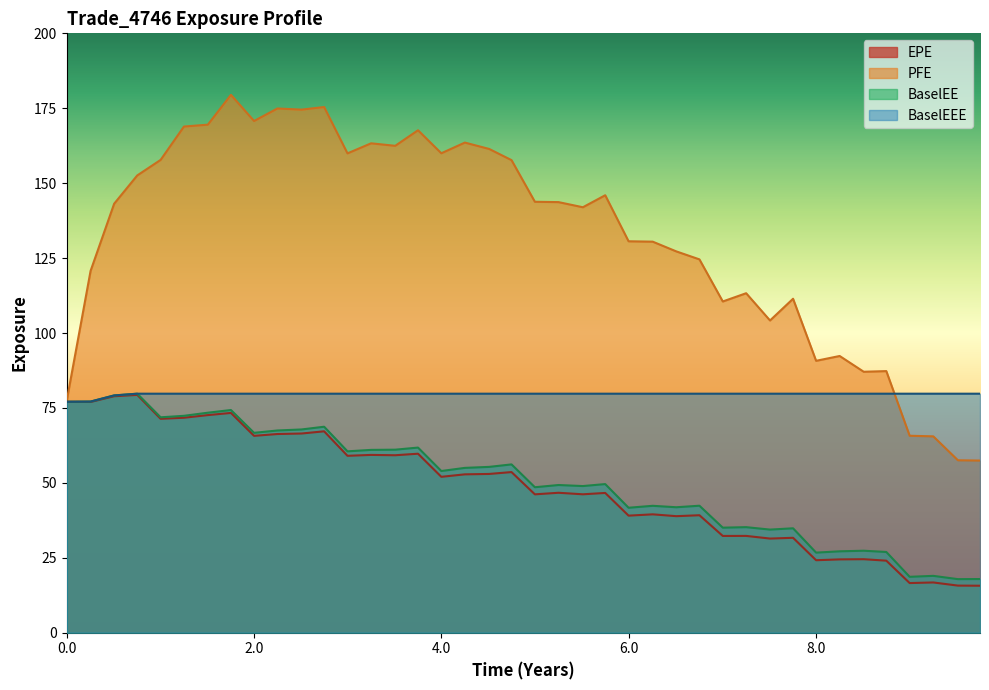

True or false: BaselEEE and PFE intersect in this chart.

True